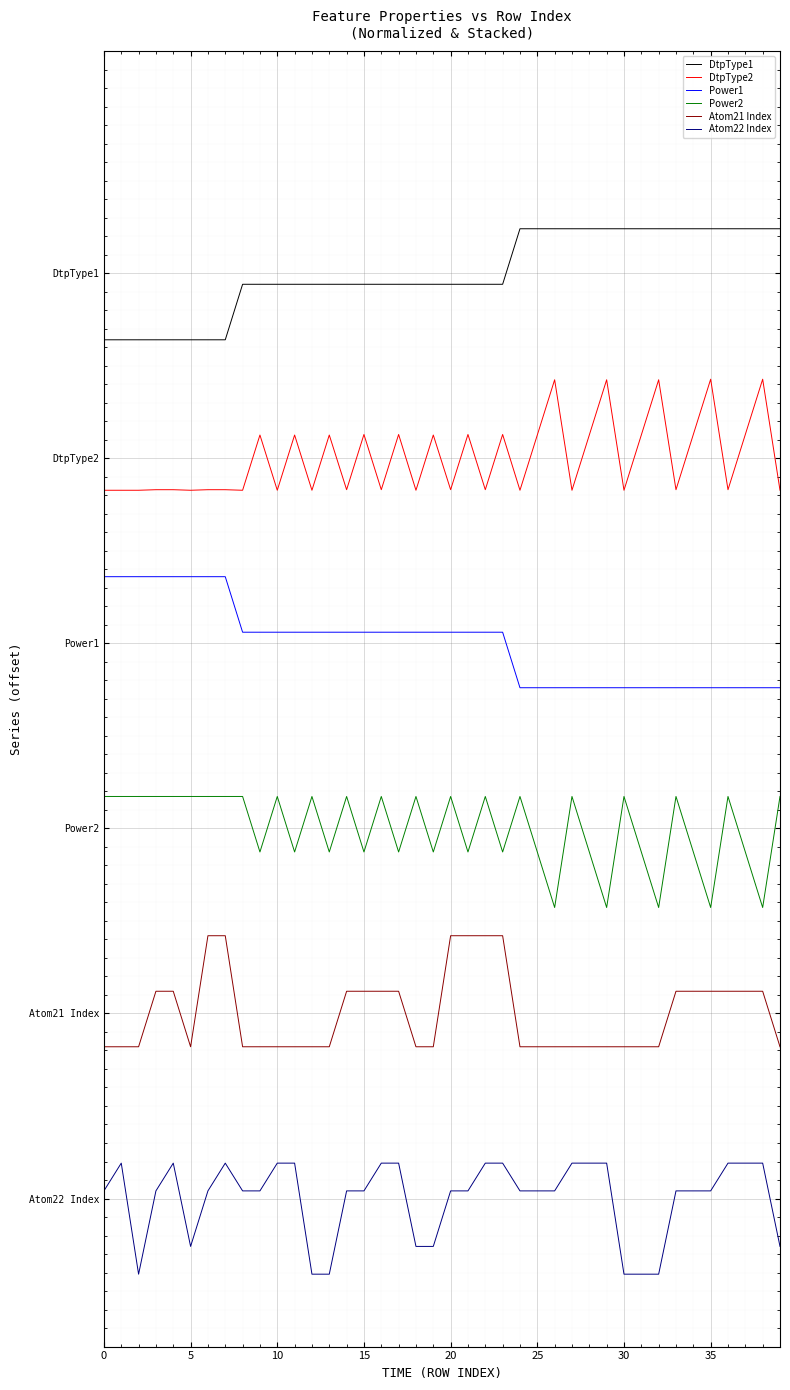

Is this an area chart (filled region under the line)?

No